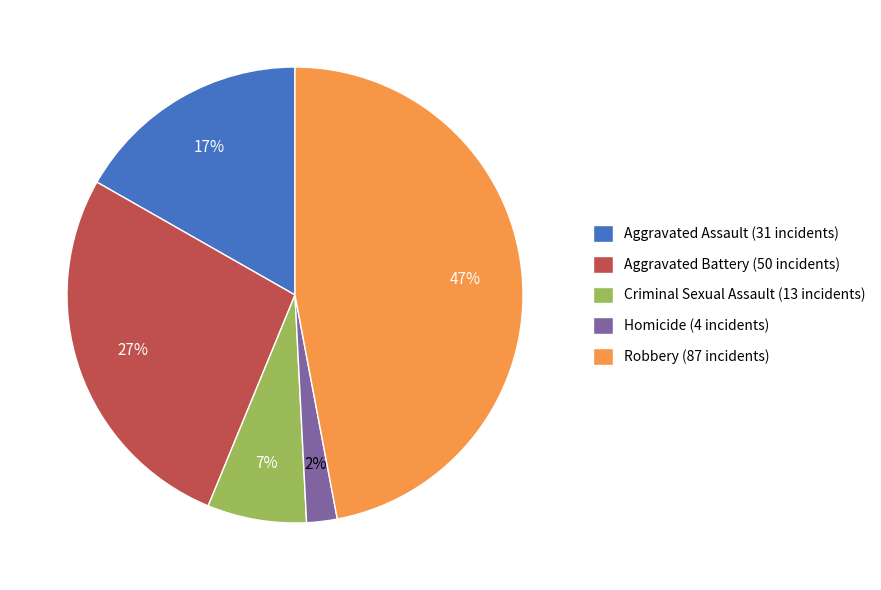

True or false: Criminal Sexual Assault accounts for 7% of the total.

True